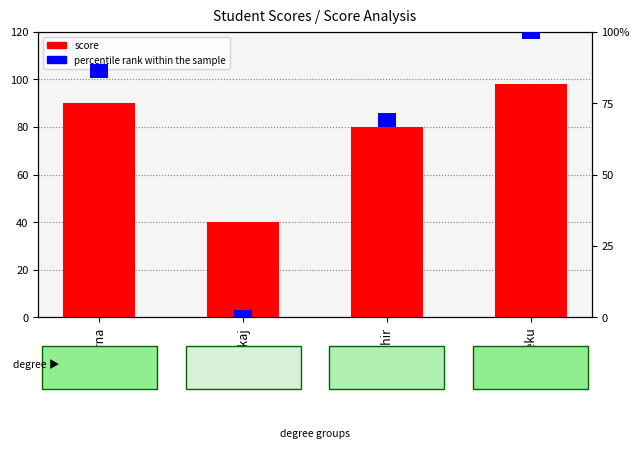

Reading left to right, list all the values displayed in this chart.

score: aparna=90	pankaj=40	sudhir=80	Geeku=98
percentile rank within the sample: aparna=5	pankaj=5	sudhir=5	Geeku=5